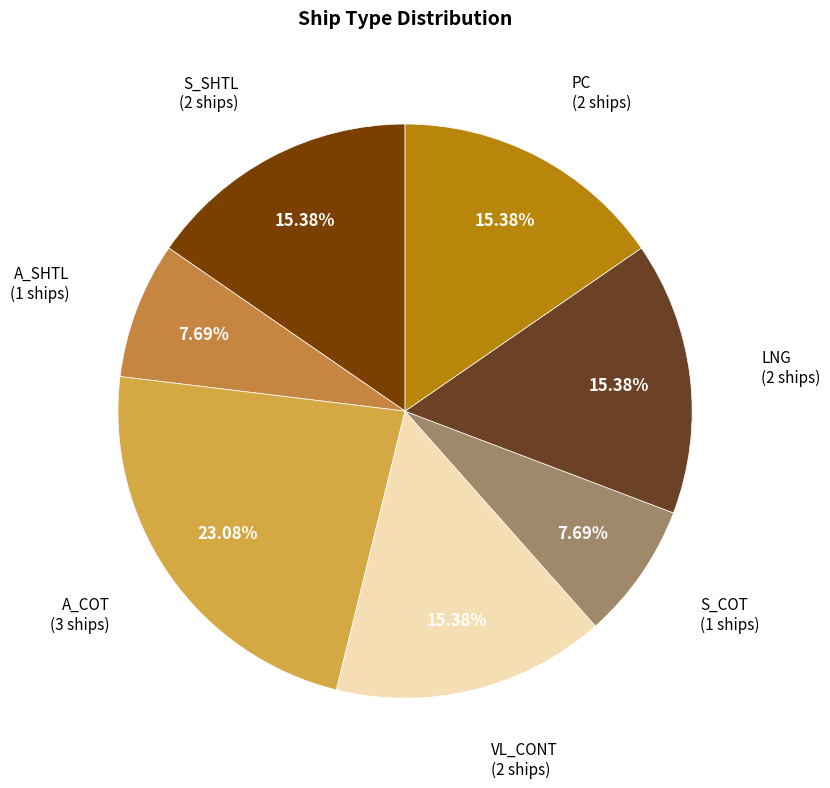

How many segments does this pie chart have?

7